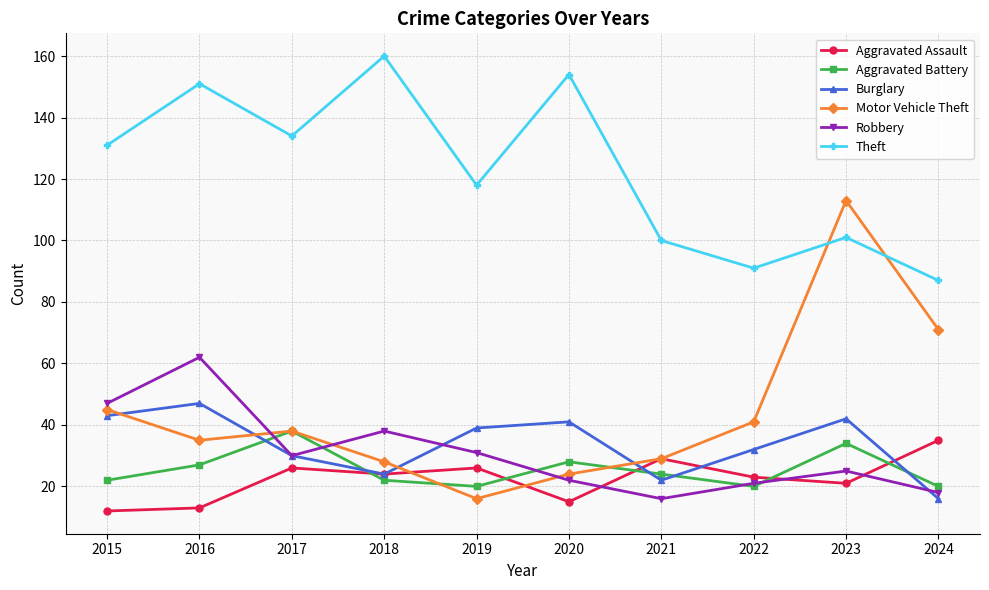

True or false: Theft and Aggravated Battery intersect in this chart.

False